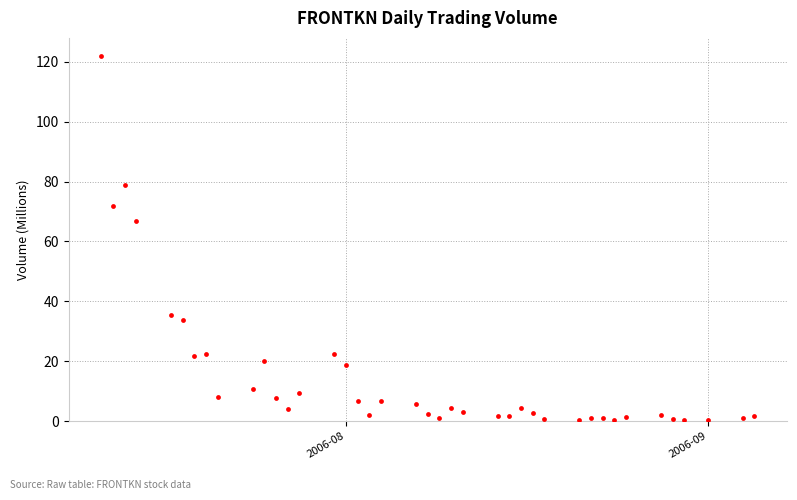

What is the range of X values (max minus min)?

56.0